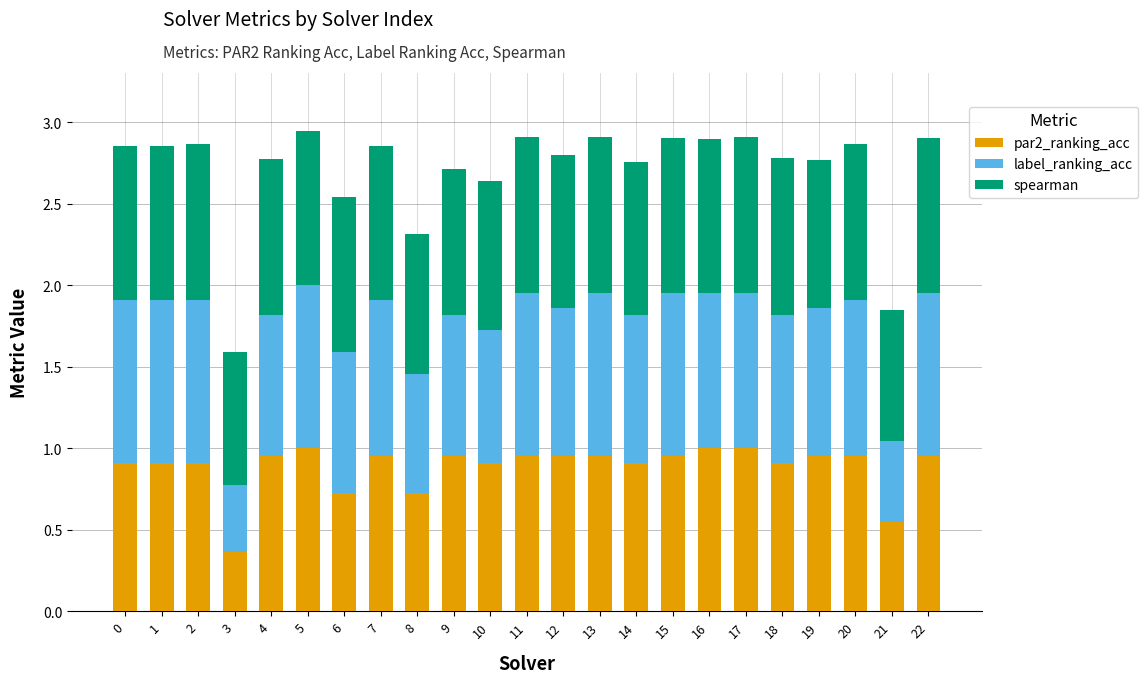

What is the total value across all series at 19?

2.8